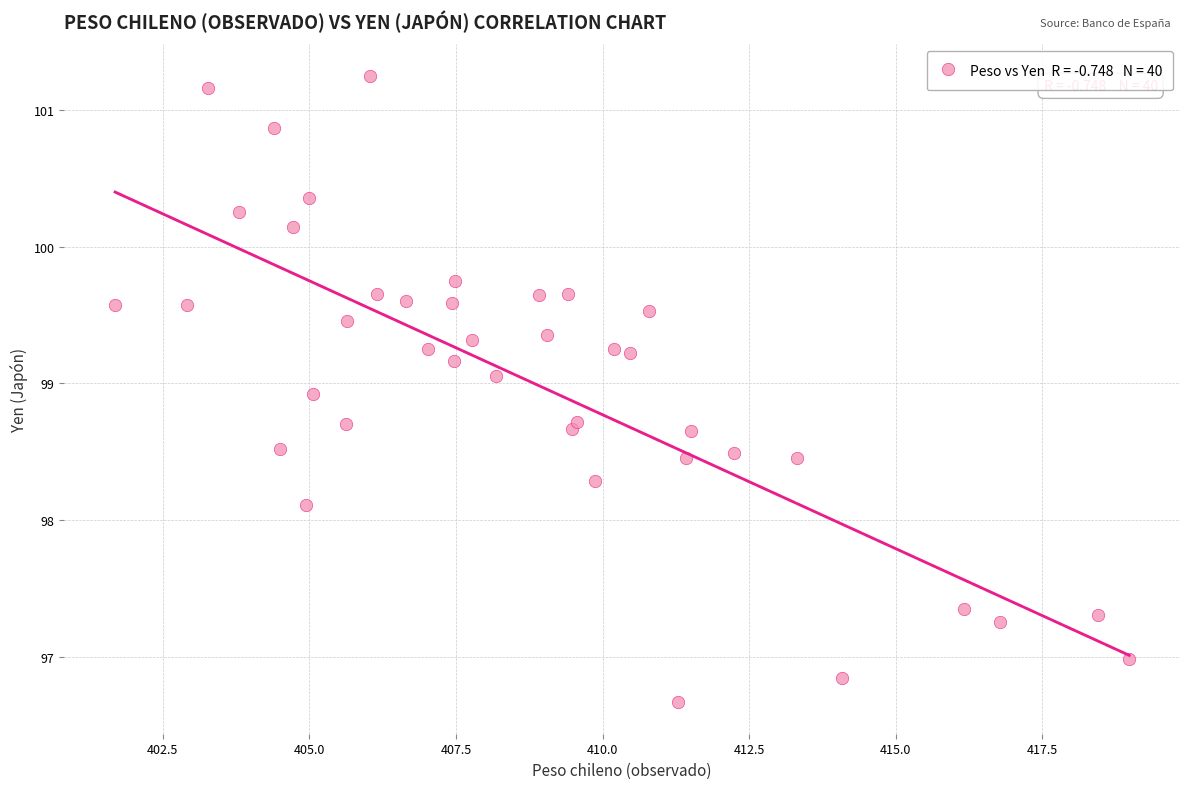

What Y value in the scatter plot is closest to 98?

98.1